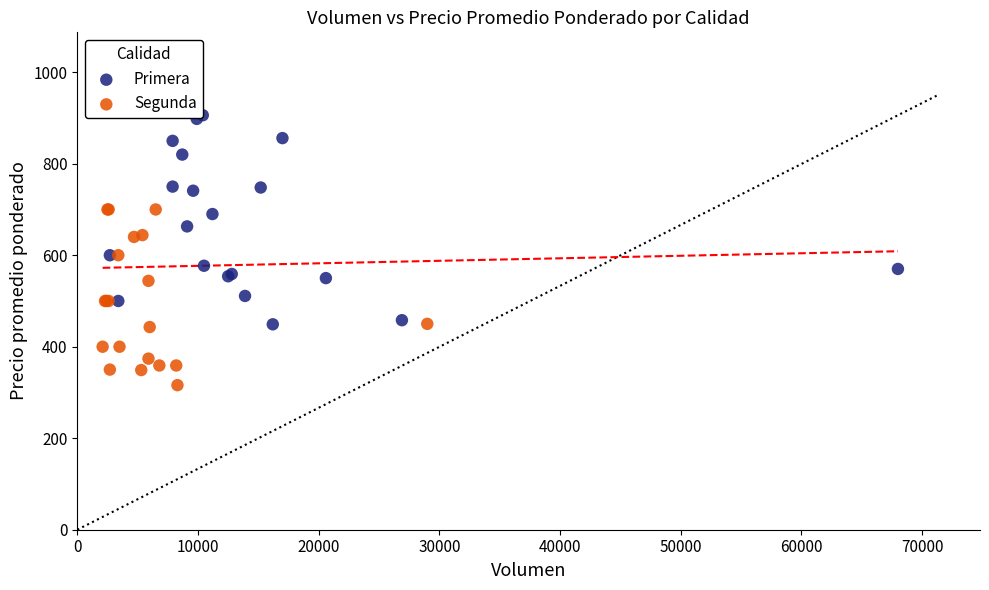

Which series reaches the minimum Y coordinate?

Segunda